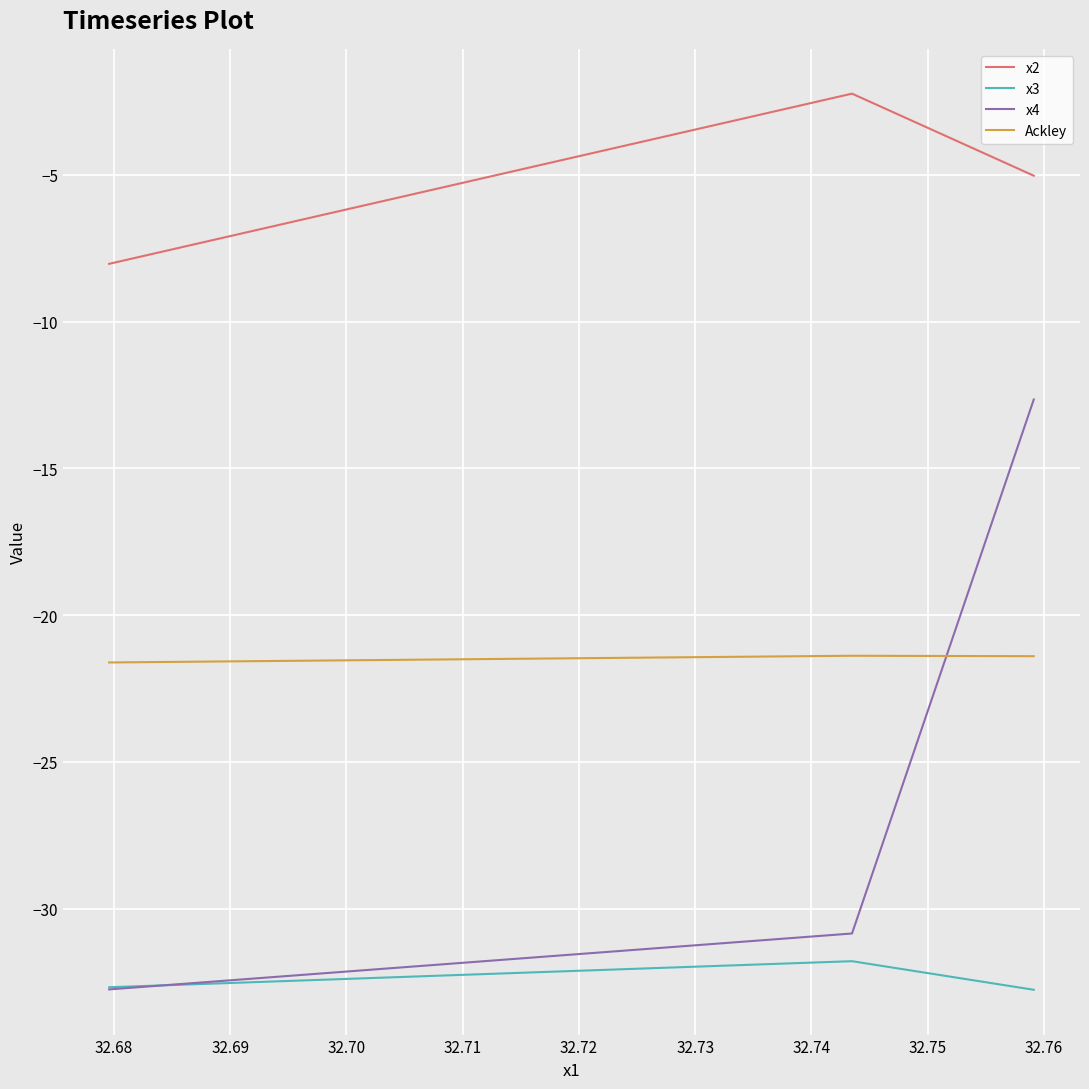

Which series has the largest total across all categories?

x2